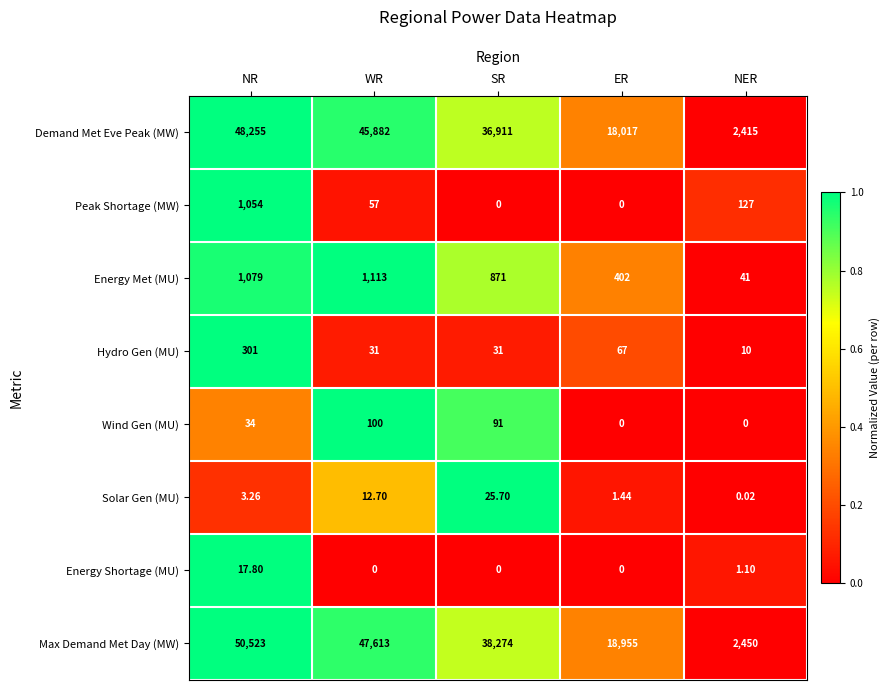

Which series changed the most between WR and ER?

Max Demand Met Day (MW)